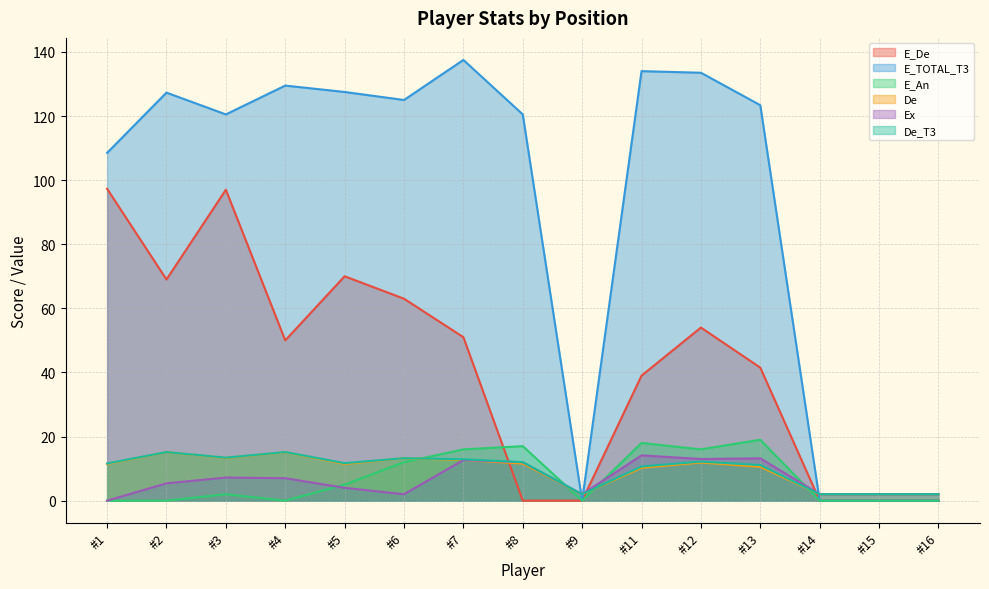

At which category is the sum across all series the highest?

#3